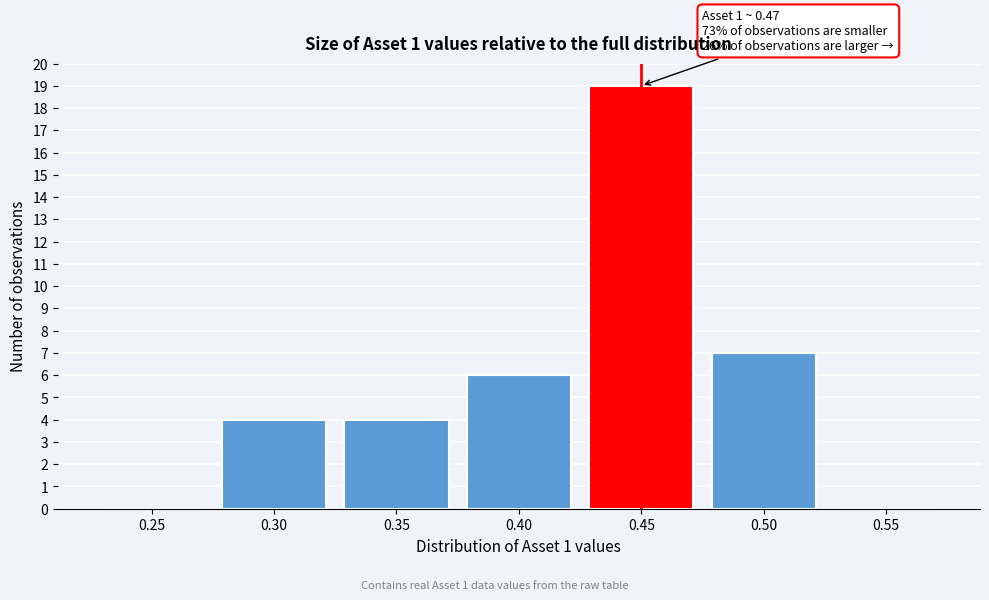

Reading right to left, transcribe all the data shown in this chart.

0.55=0	0.50=7	0.45=19	0.40=6	0.35=4	0.30=4	0.25=0